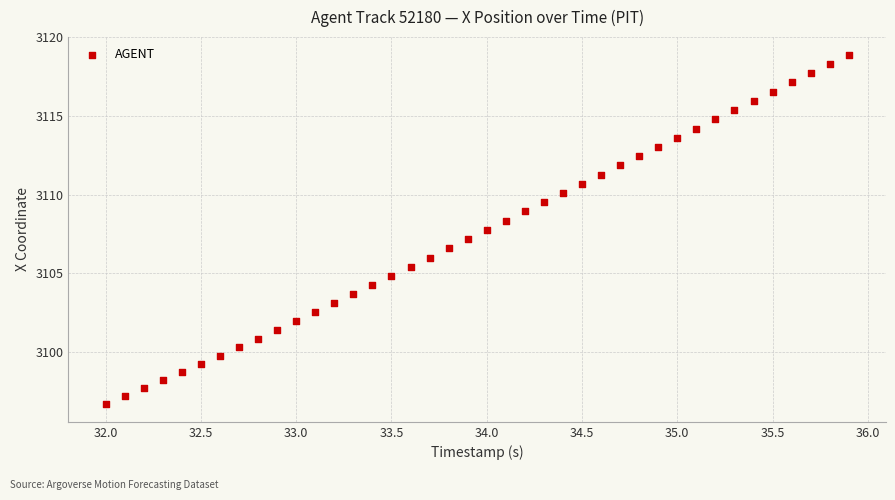

What is the range of Y values (max minus min)?

22.3